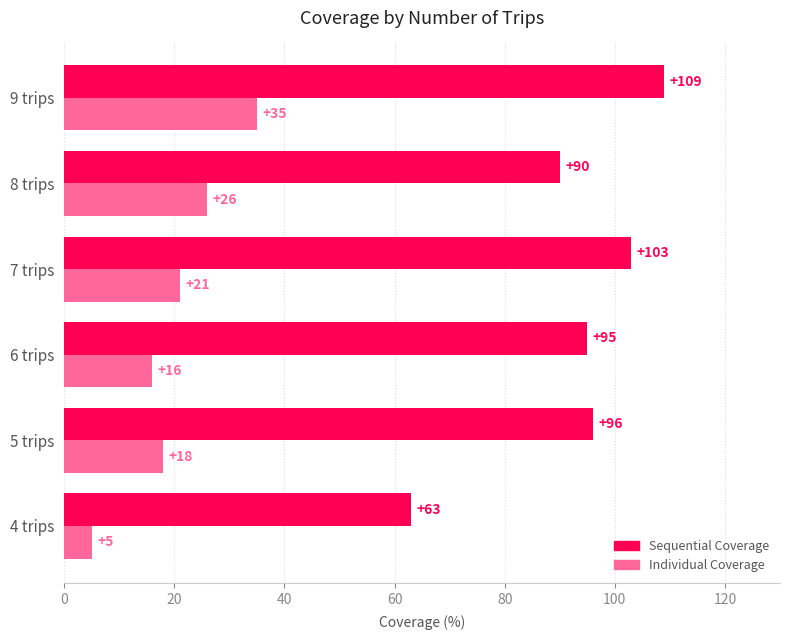

How many values in the Individual Coverage series are below 21?

3